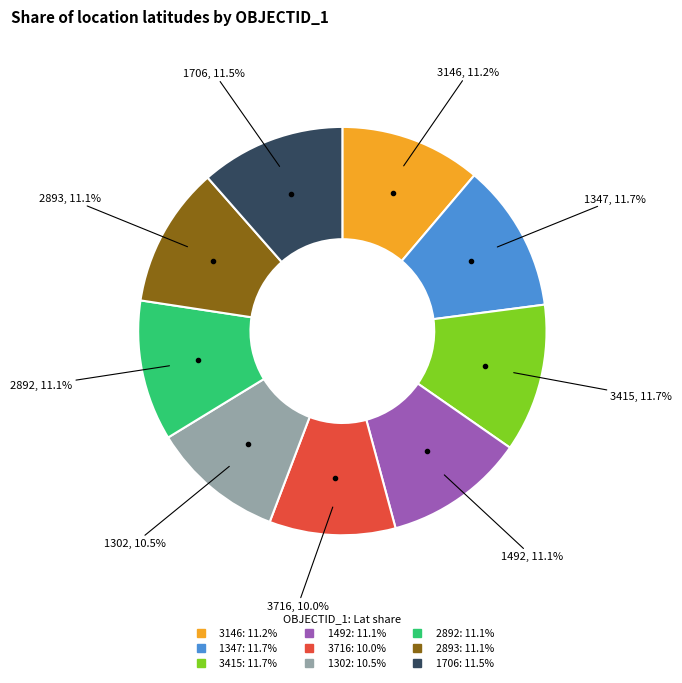

What is the ratio of the value at 1347 to the value at 1706?

1.0